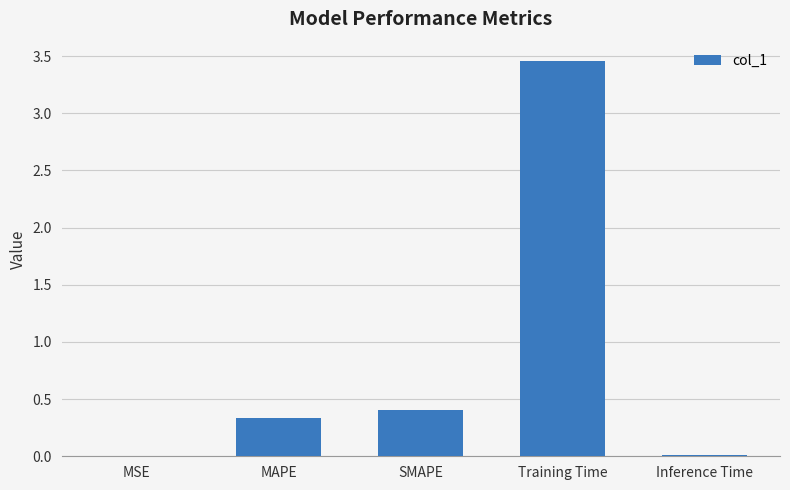

Which category has the highest value across all series?

Training Time